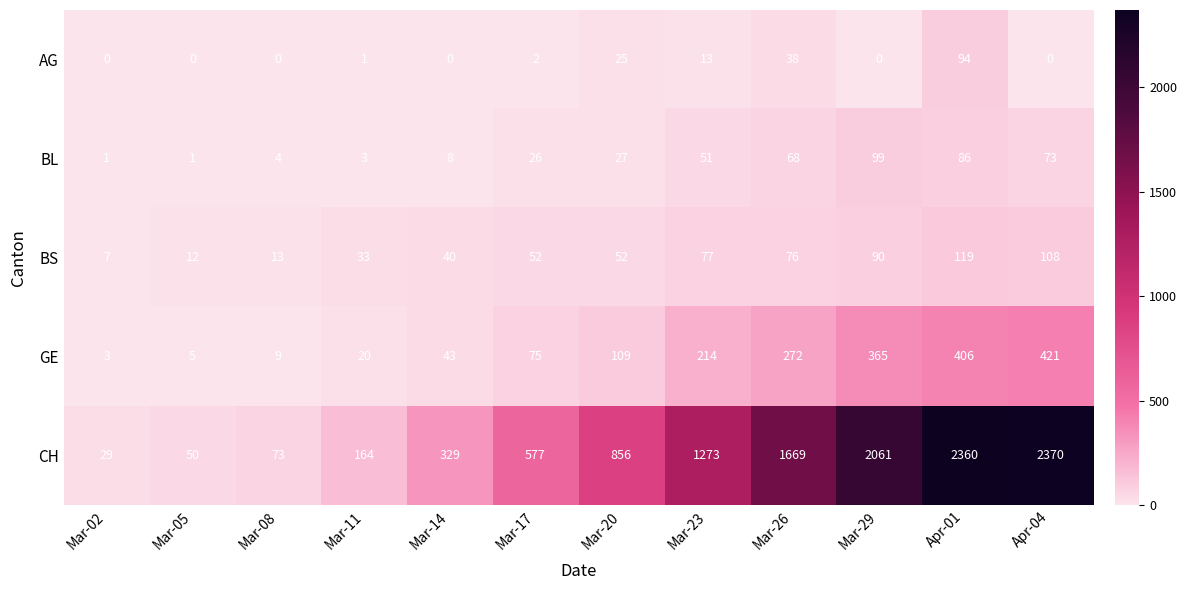

What is the difference between the GE values at Mar-11 and Mar-29?

345